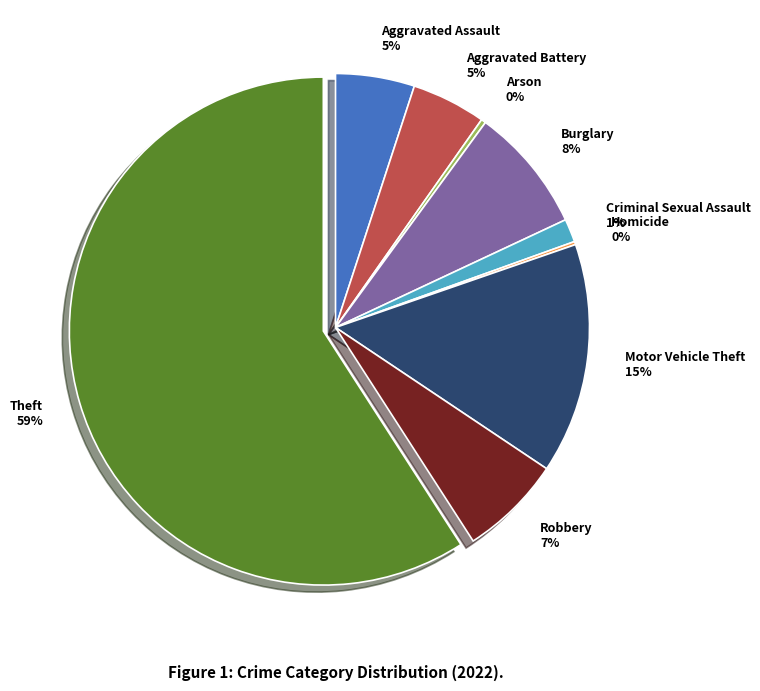

Is there any slice that represents more than half of the pie?

Yes